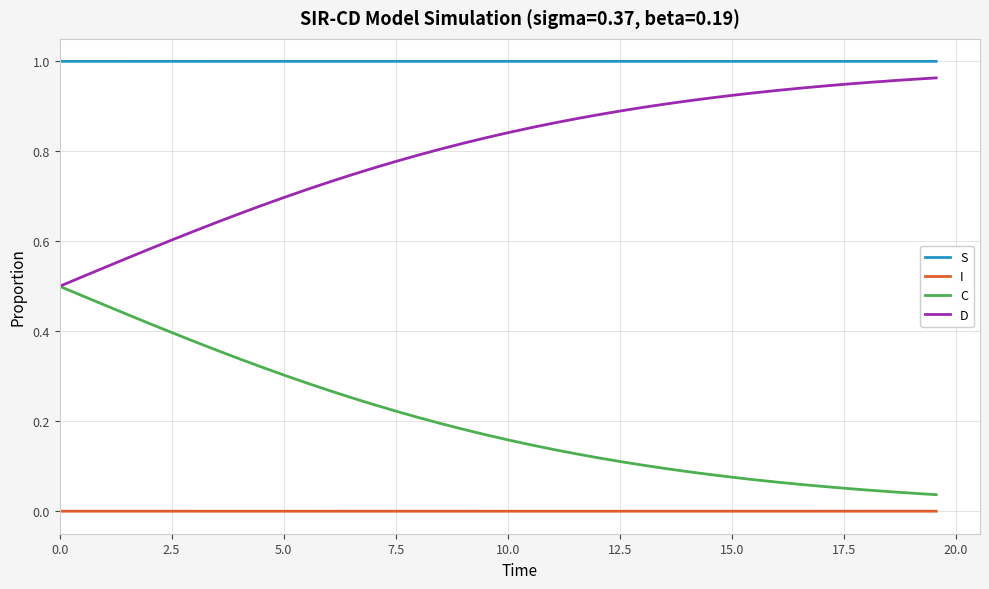

List the series in order of their overall mean, lowest first.

I, C, D, S